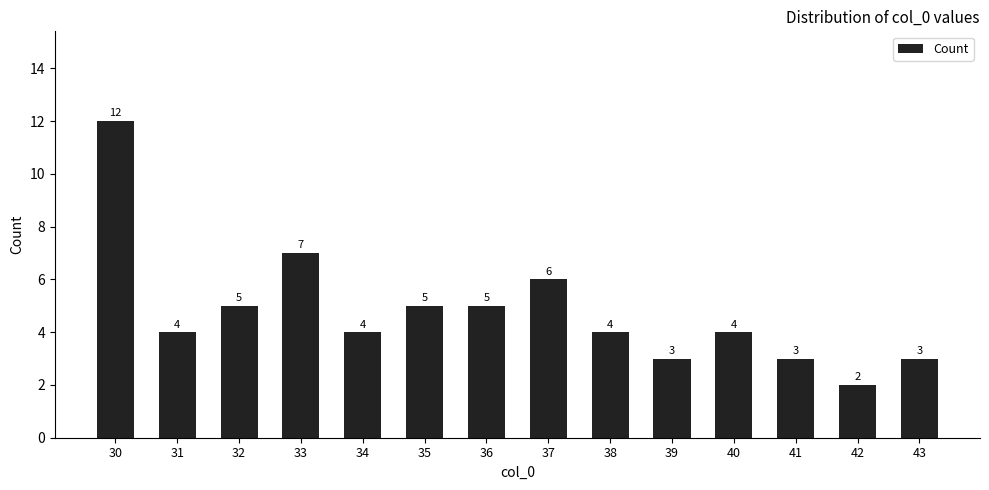

What is the difference between the values at 36 and 43?

2